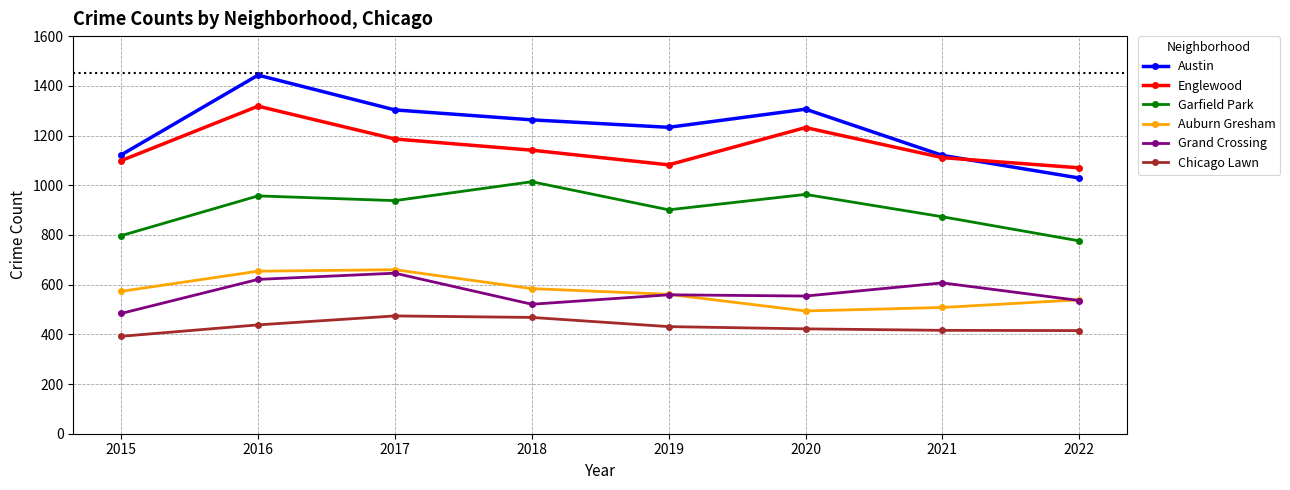

What is the minimum value shown in the chart?

392